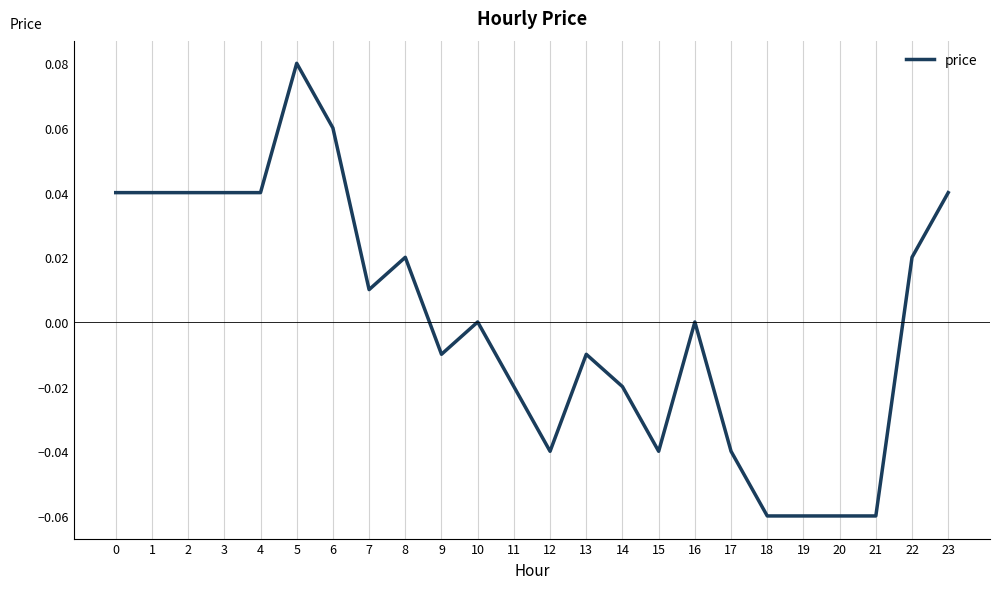

How many lines are shown in the chart?

1